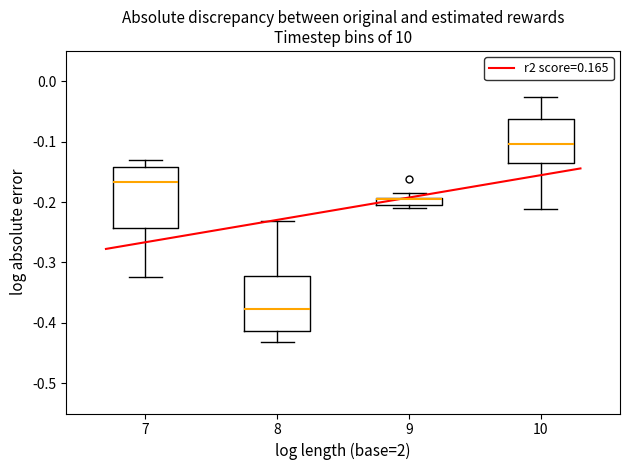

Where is the lower edge of the box at x = 7 on the y-axis? The values are not printed on the chart, so give them approximately, as read against the axis.

-0.24